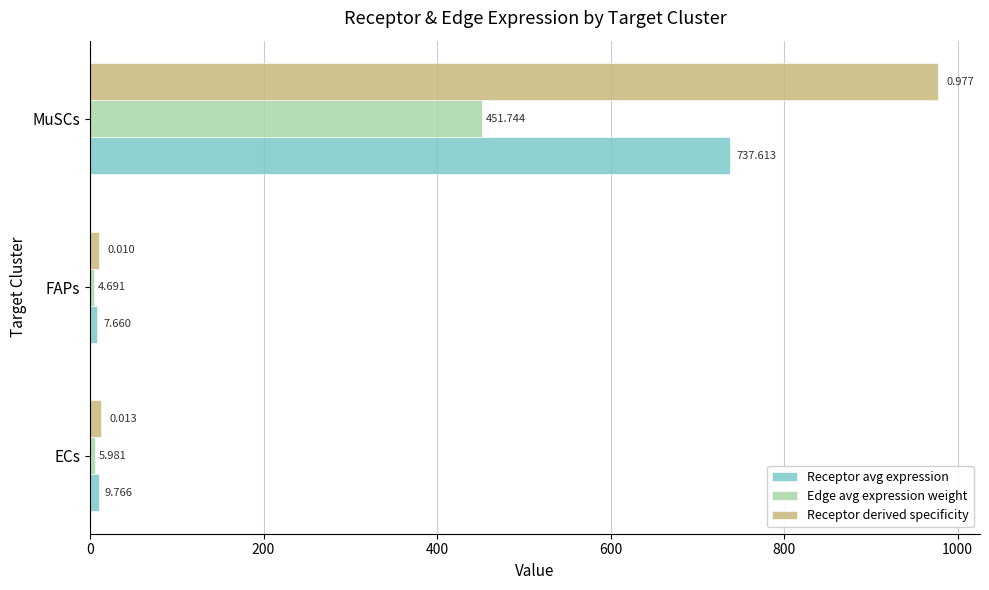

What are all the series names shown in the legend?

Receptor avg expression, Edge avg expression weight, Receptor derived specificity